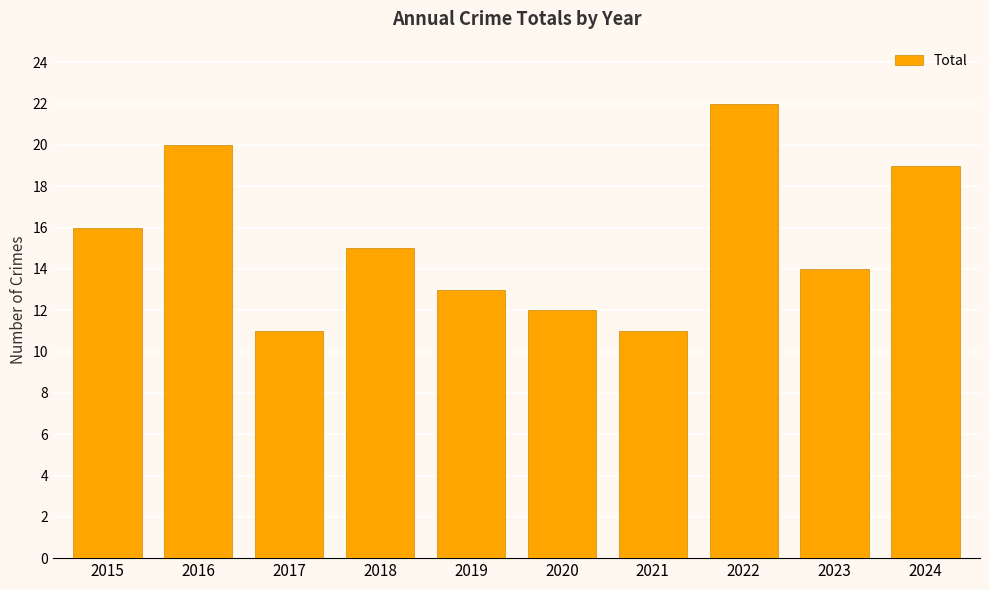

The value at 2016 is 31. True or false?

False